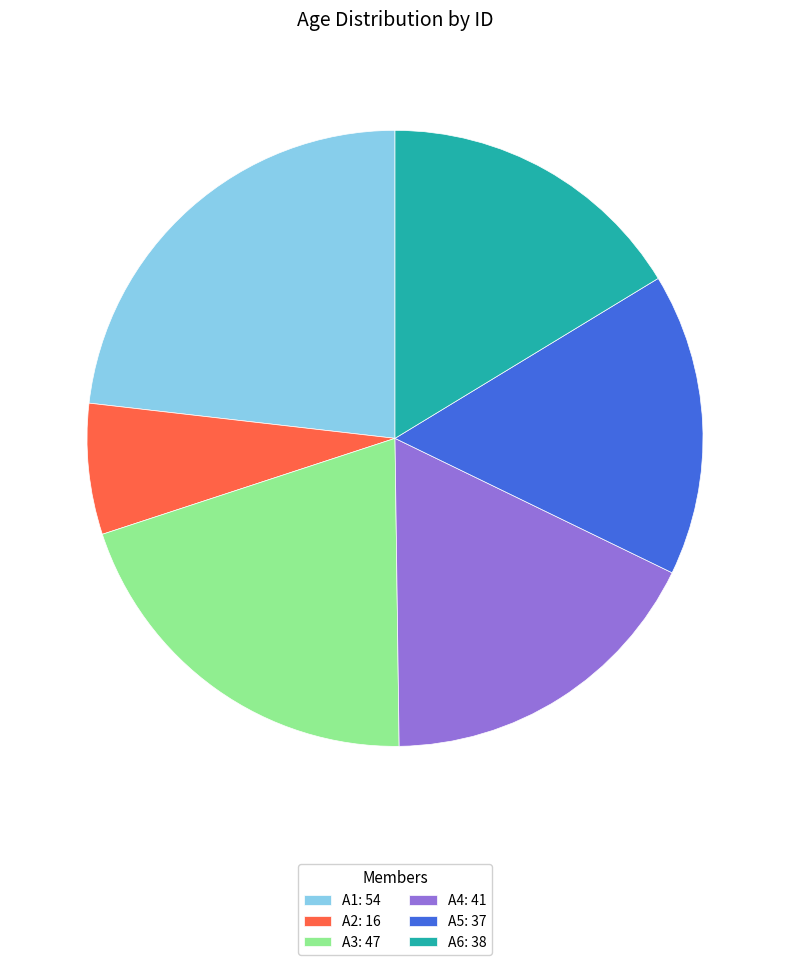

Is it true that A4 is 3% of the pie?

False